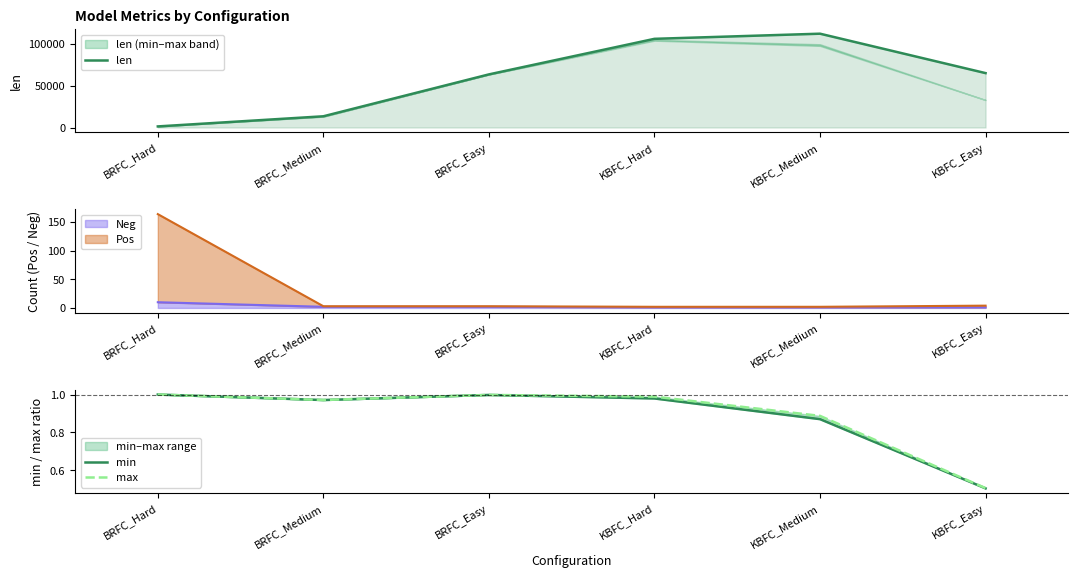

Which has a higher value, KBFC_Medium or KBFC_Easy?

KBFC_Medium